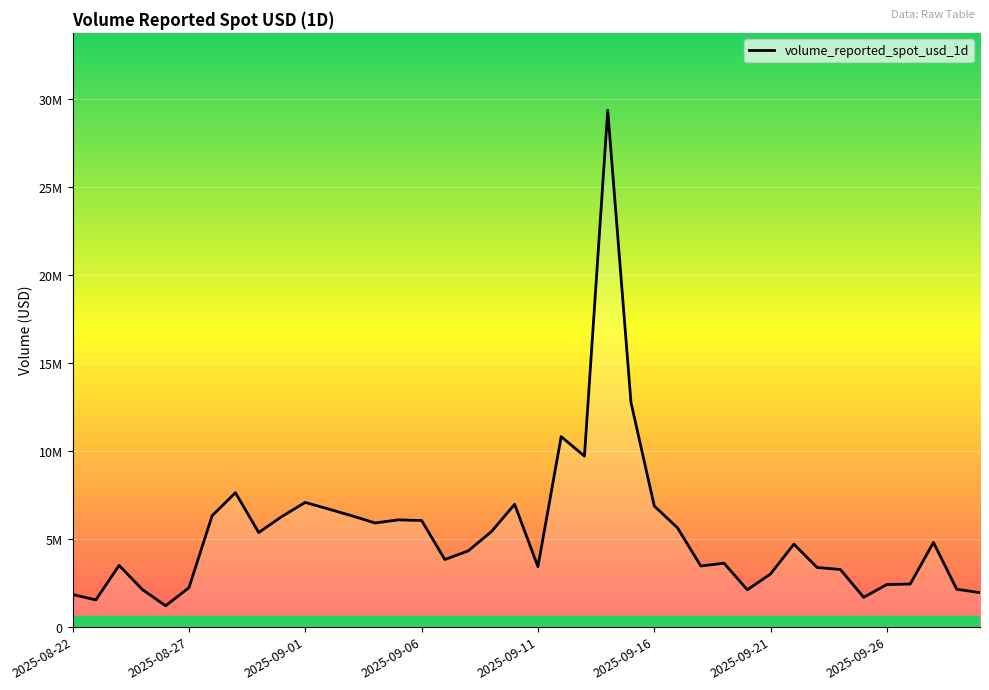

Does the chart display data point markers on the line(s)?

No